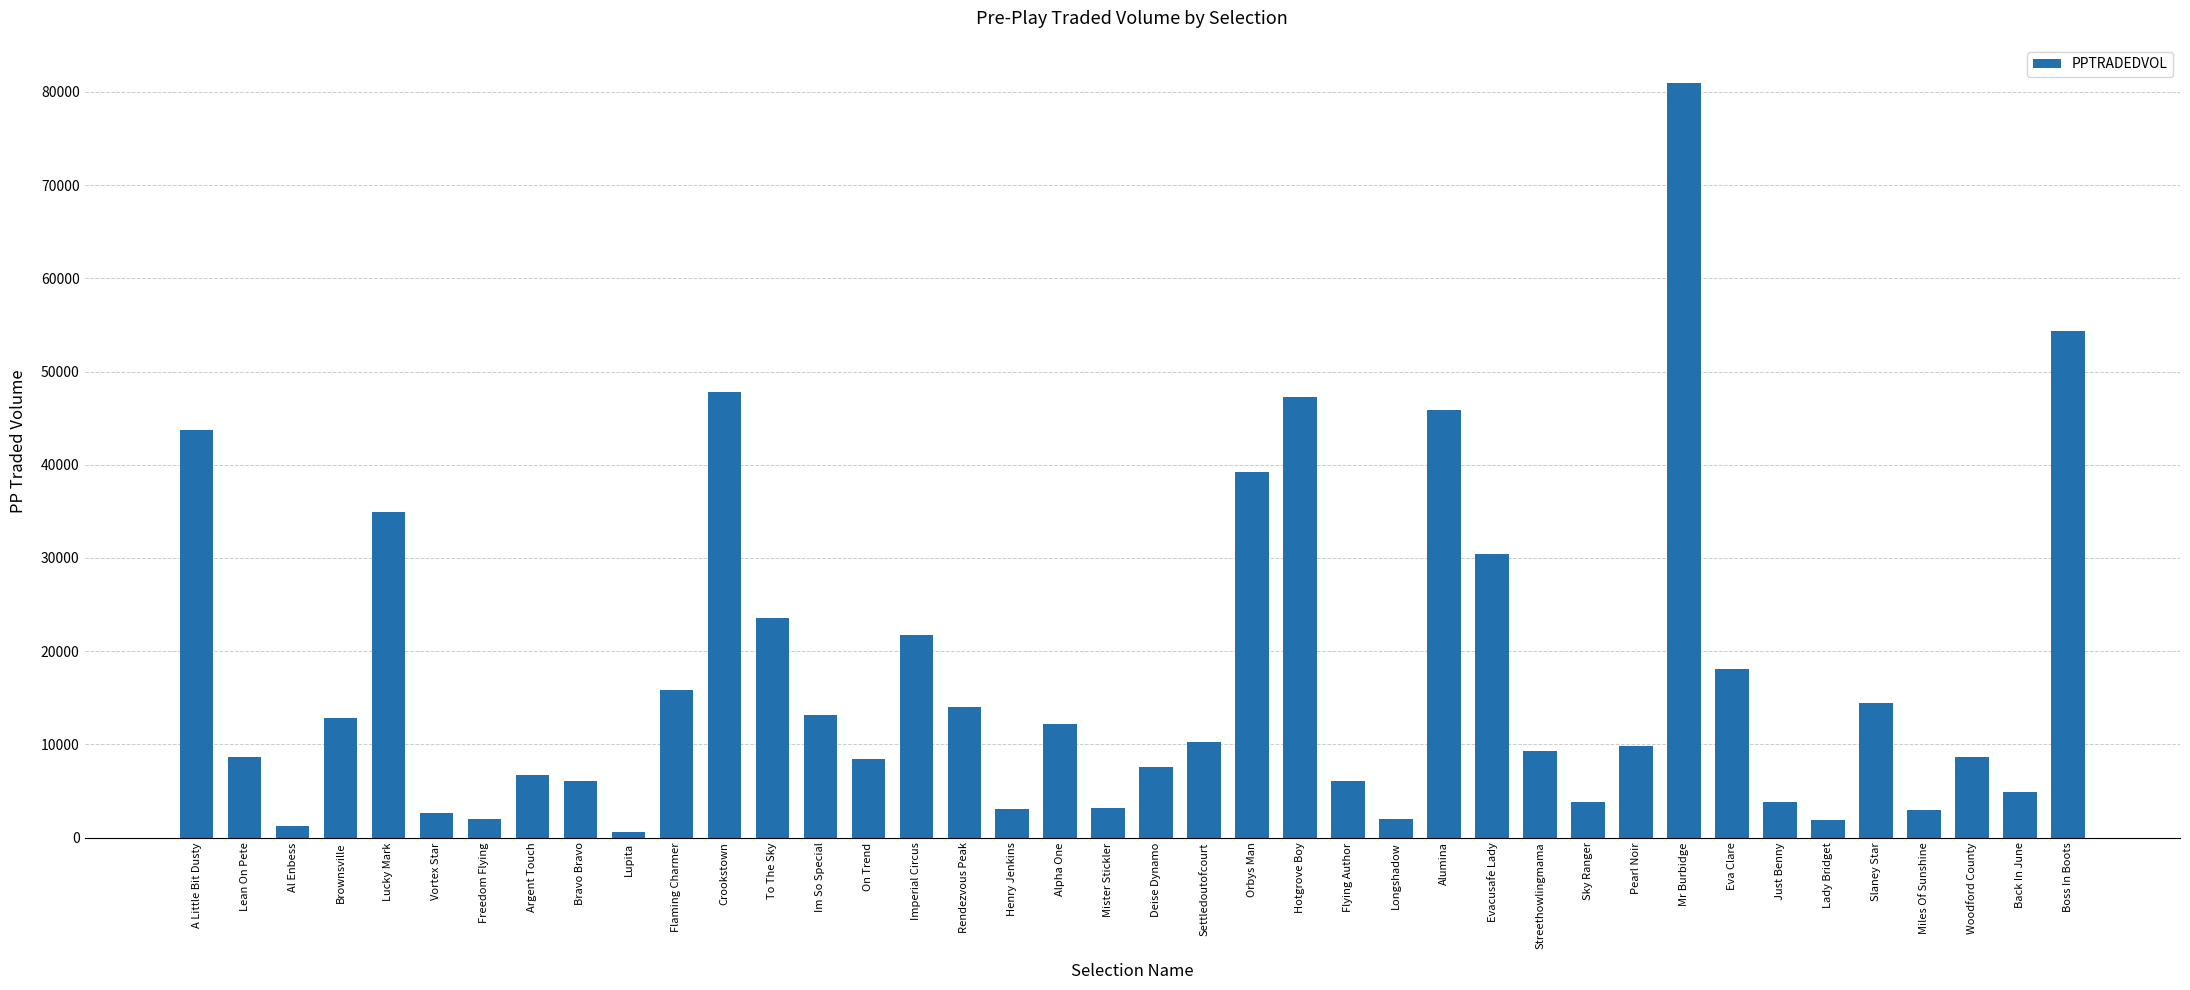

Which has a higher value, A Little Bit Dusty or Freedom Flying?

A Little Bit Dusty